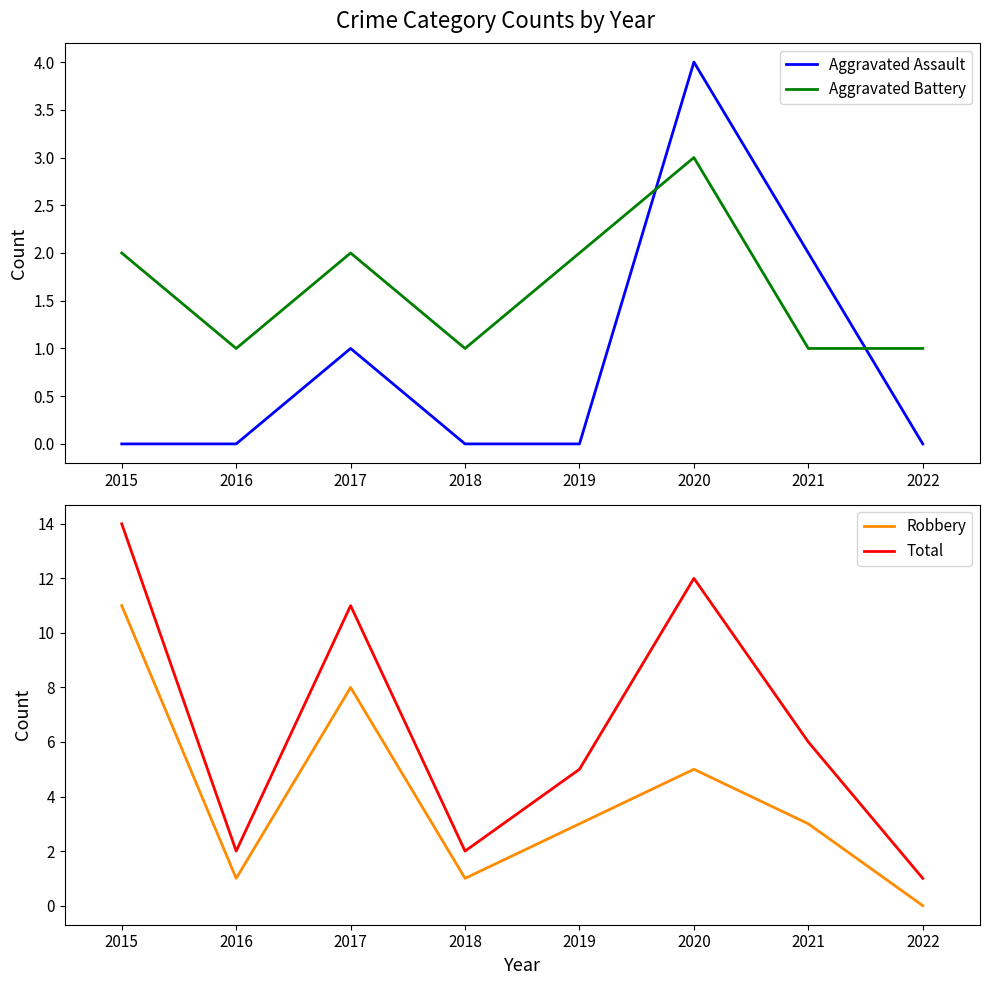

How many times do Aggravated Assault and Aggravated Battery cross each other?

2